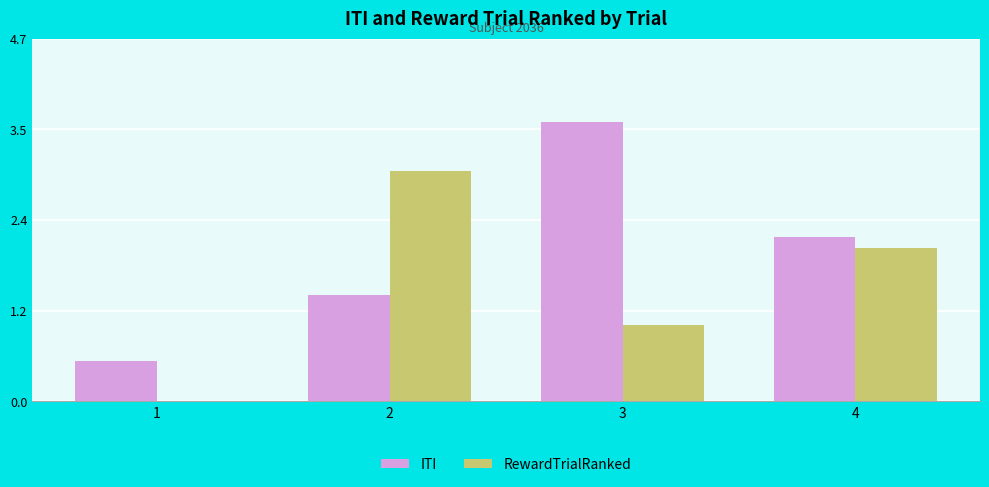

At which label does ITI reach its peak?

3